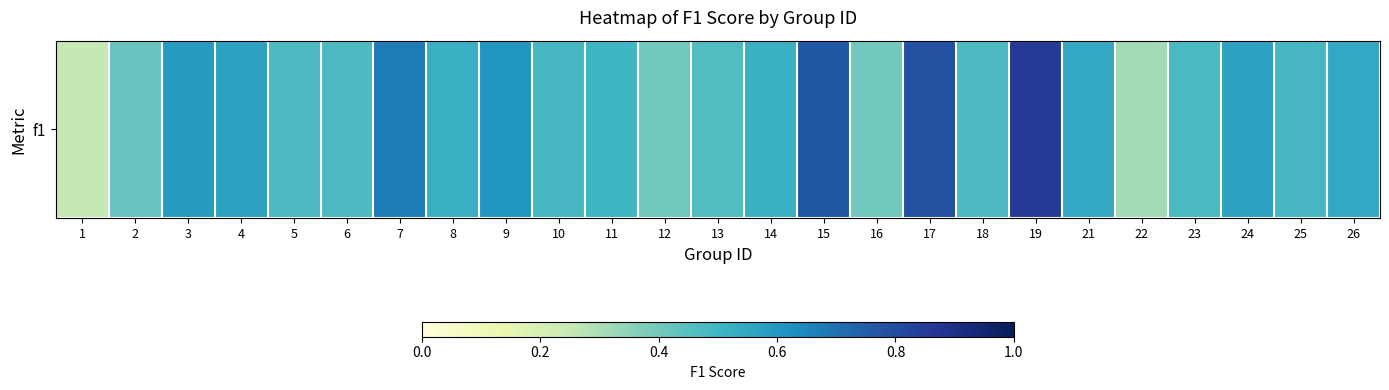

At which category does the chart reach its peak across all series?

19